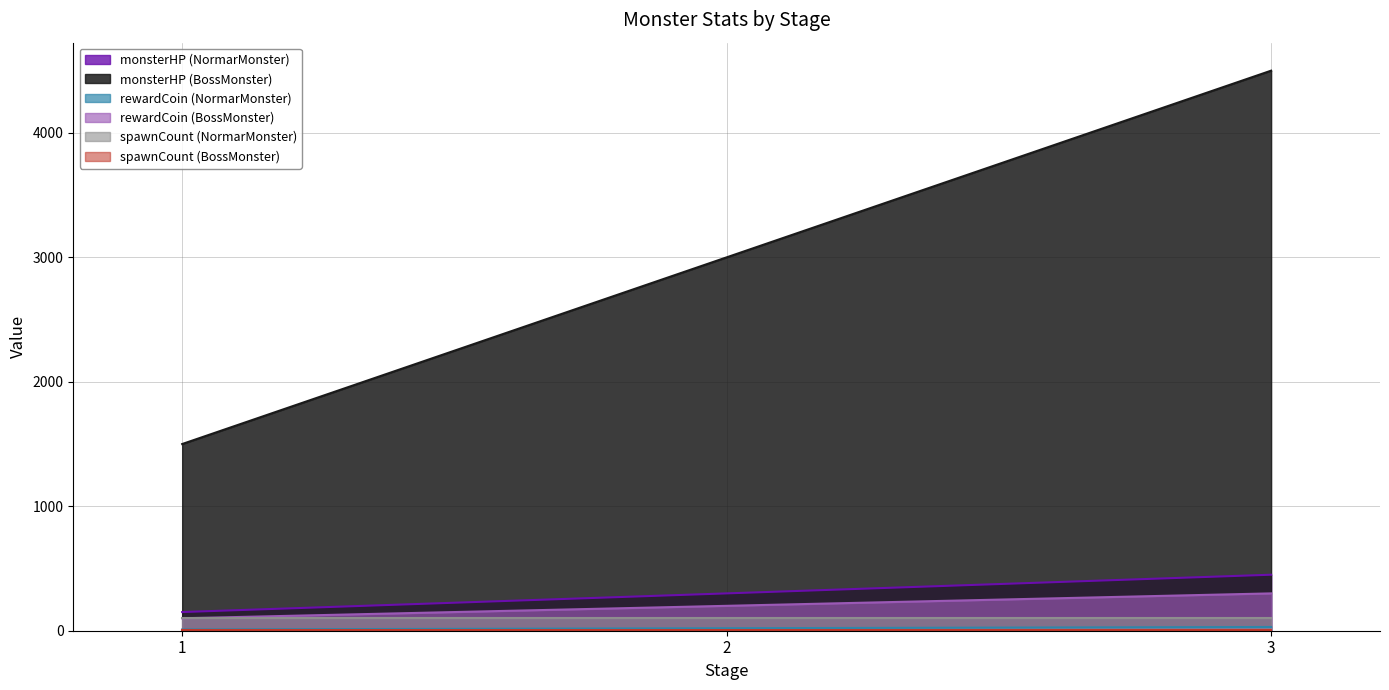

Rank the categories by rewardCoin (BossMonster) value from highest to lowest.

3, 2, 1